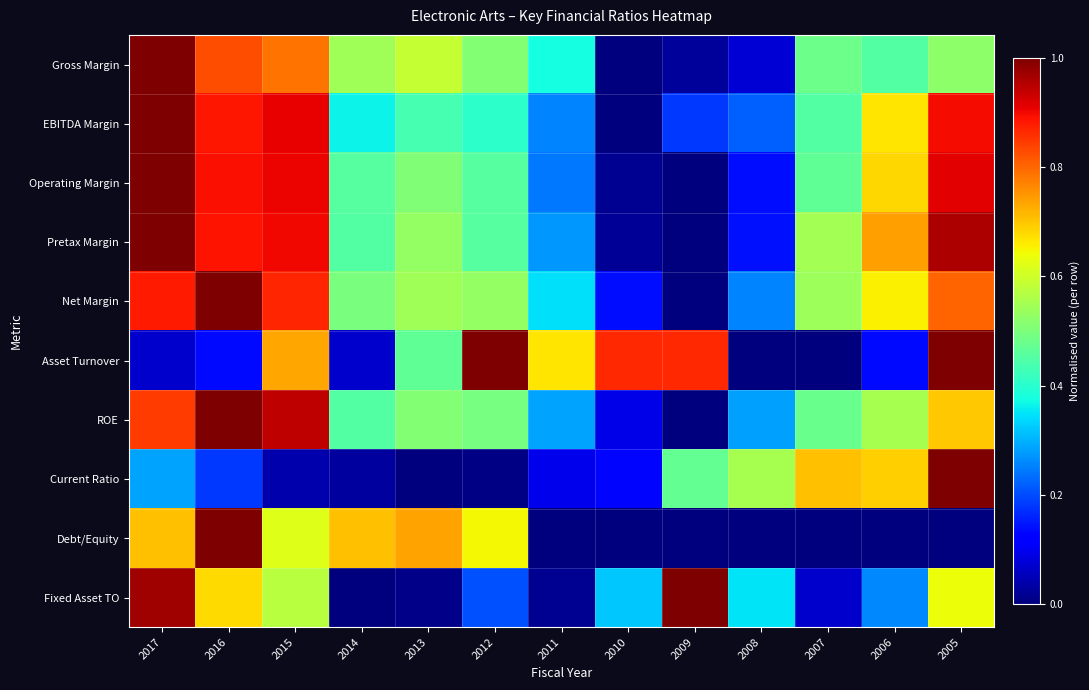

Which series changed the most between 2017 and 2013?

Fixed Asset TO